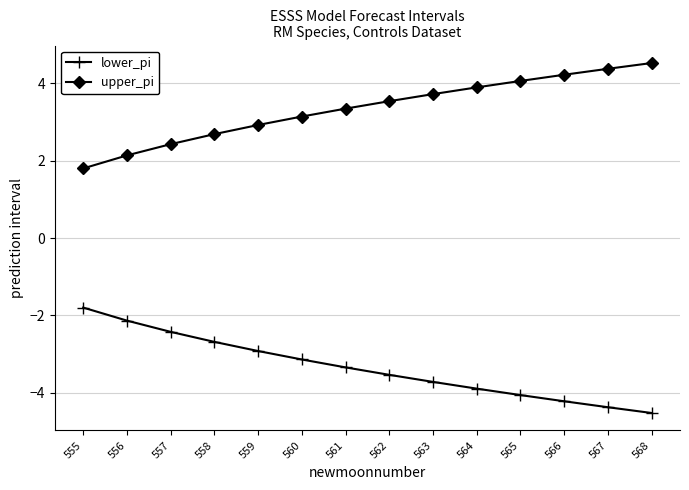

True or false: upper_pi has more than 0 points higher than both neighbors.

False